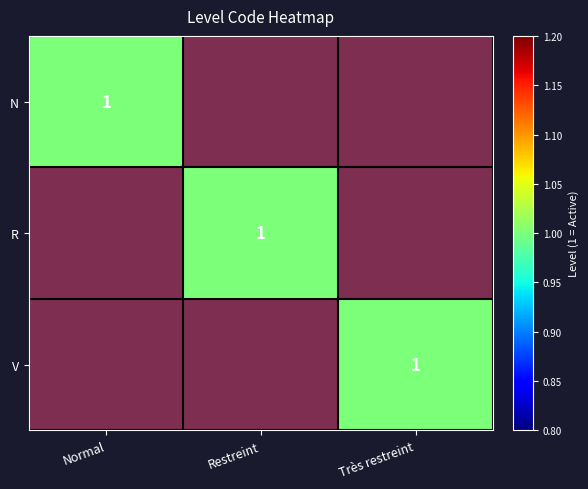

How many values in the N series exceed 0?

1